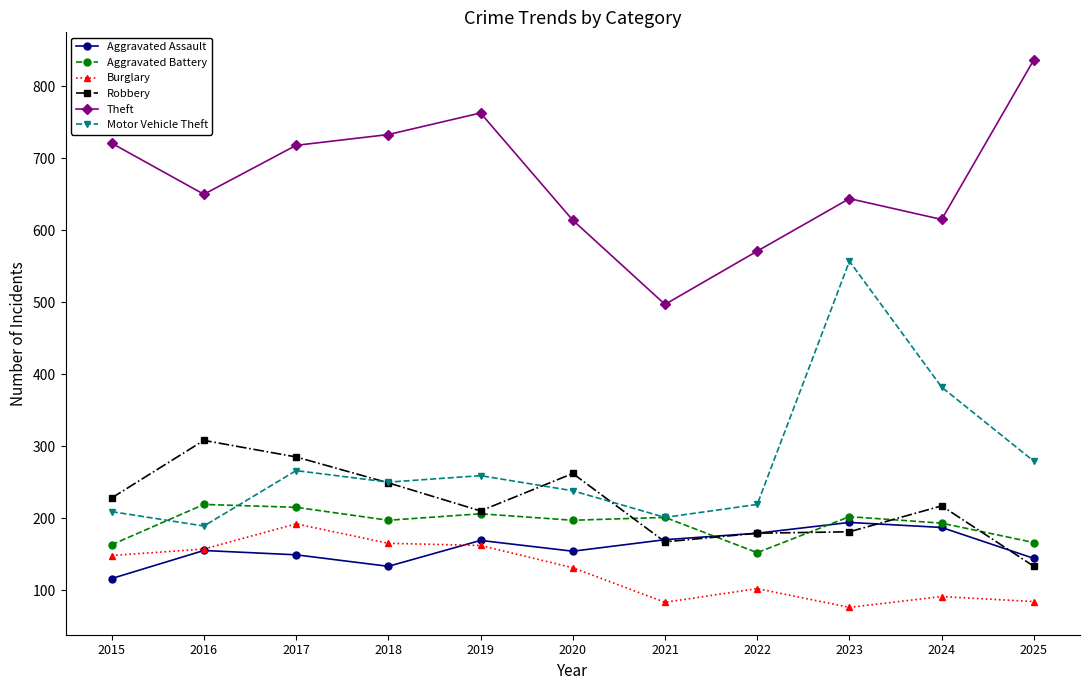

Where is the first local minimum for Theft?

2016